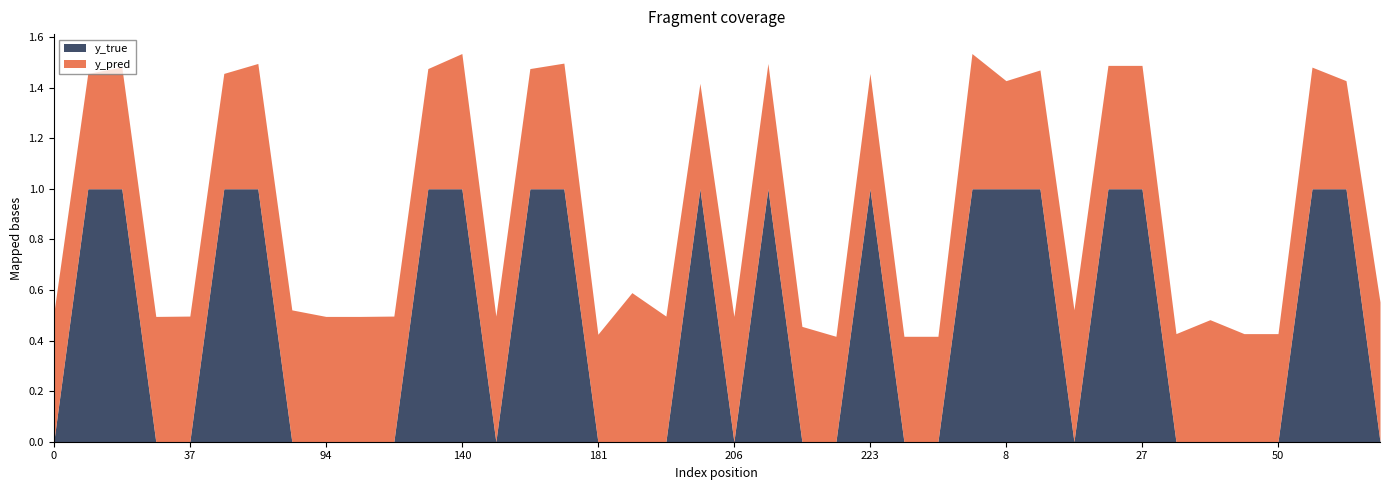

How many interior local valleys does the y_pred series have?

10